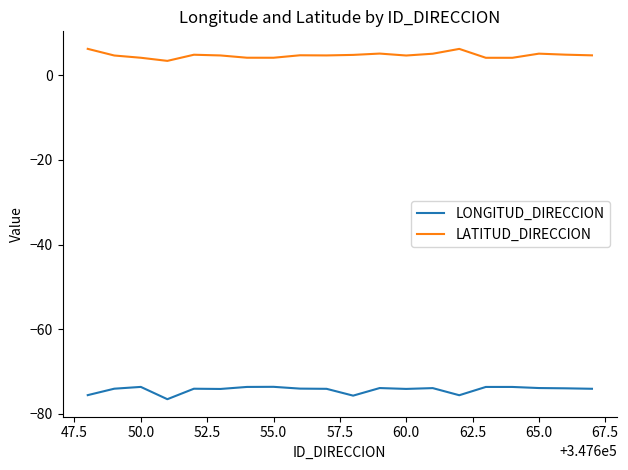

Which series has the largest total across all categories?

LATITUD_DIRECCION